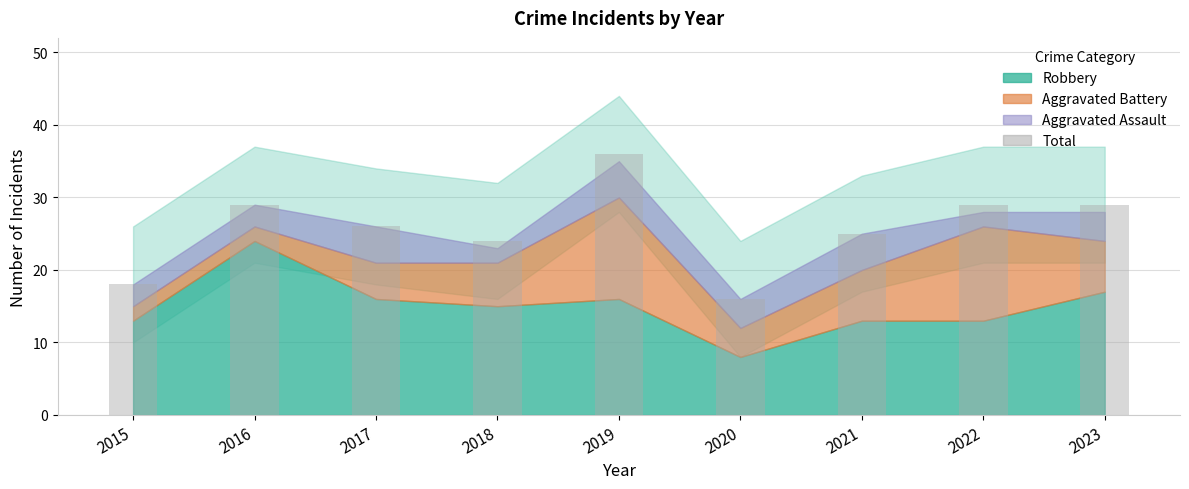

How many bars are there in total?

9